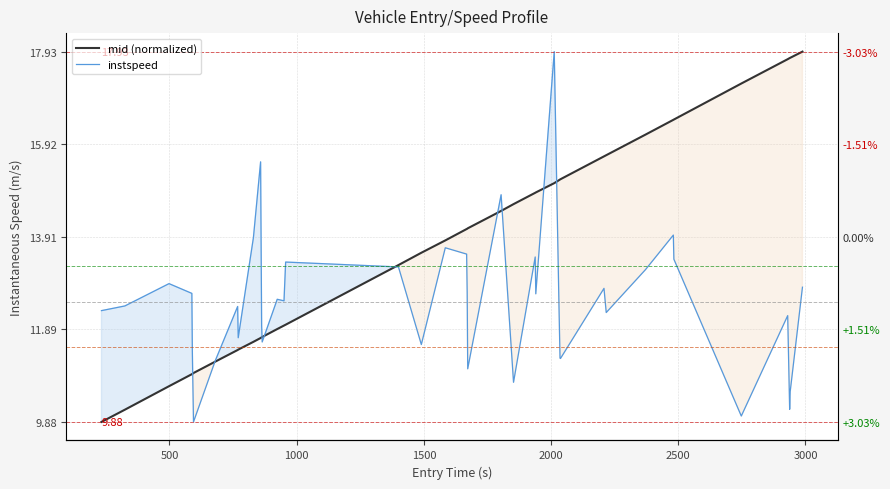

Reading left to right, transcribe all the data shown in this chart.

mid (normalized): 9.9	10.2	10.7	10.9	10.9	10.9	11.2	11.4	11.5	11.6	11.7	11.7	11.7	11.9	12.0	12.0	13.3	13.6	13.8	14.1	14.1	14.1	14.5	14.6	14.9	14.9	15.1	15.1	15.1	15.2	15.7	15.7	16.1	16.4	16.5	17.2	17.8	17.8	17.8	17.9
instspeed: 12.3	12.4	12.9	12.7	11.4	9.9	11.2	12.4	11.7	13.9	15.5	12.0	11.6	12.5	12.5	13.4	13.3	11.6	13.7	13.5	12.7	11.0	14.8	10.7	13.5	12.7	17.9	12.4	11.3	11.3	12.8	12.3	13.2	13.9	13.4	10.0	12.2	10.2	10.5	12.8